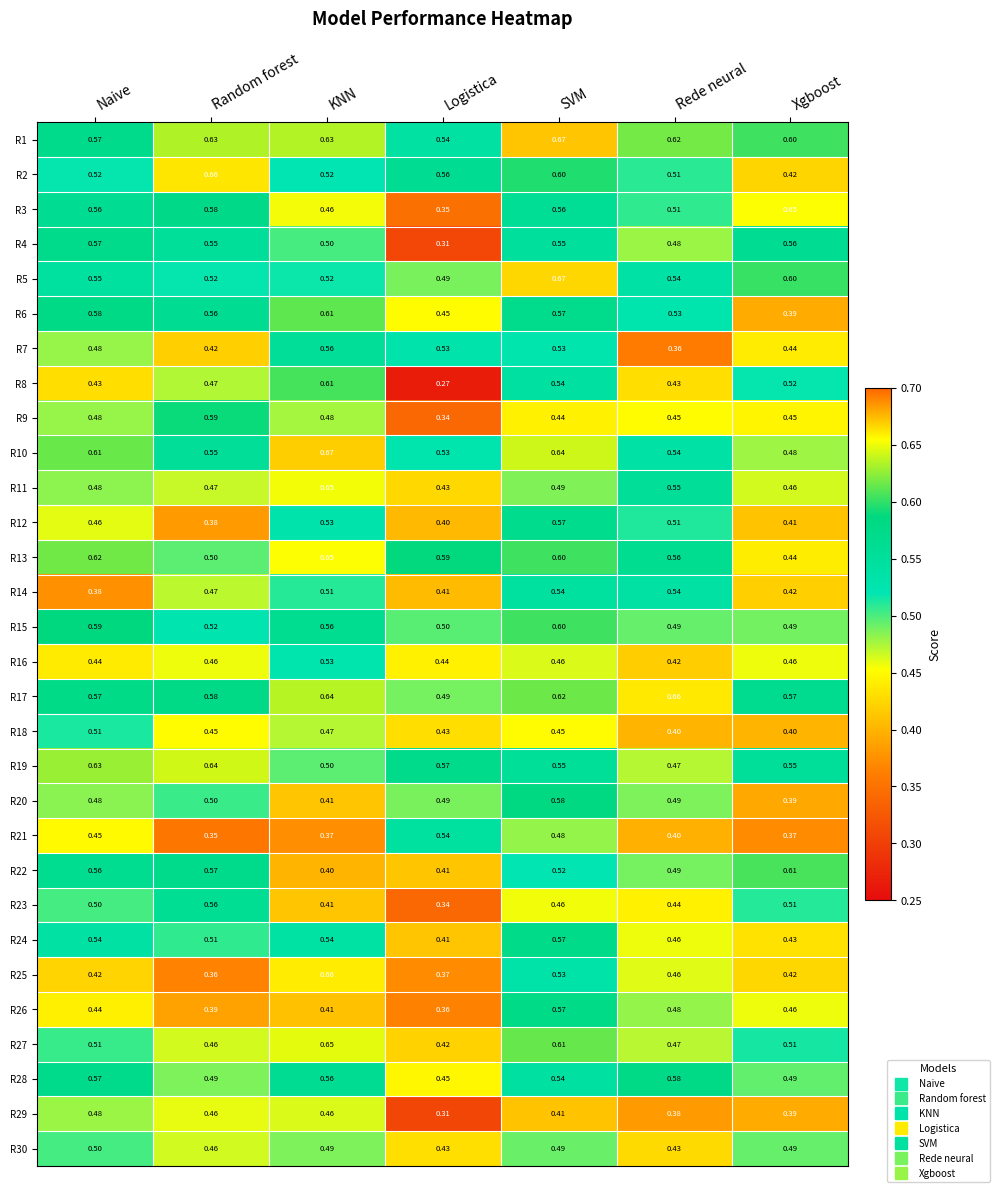

At which category is the sum across all series the highest?

SVM